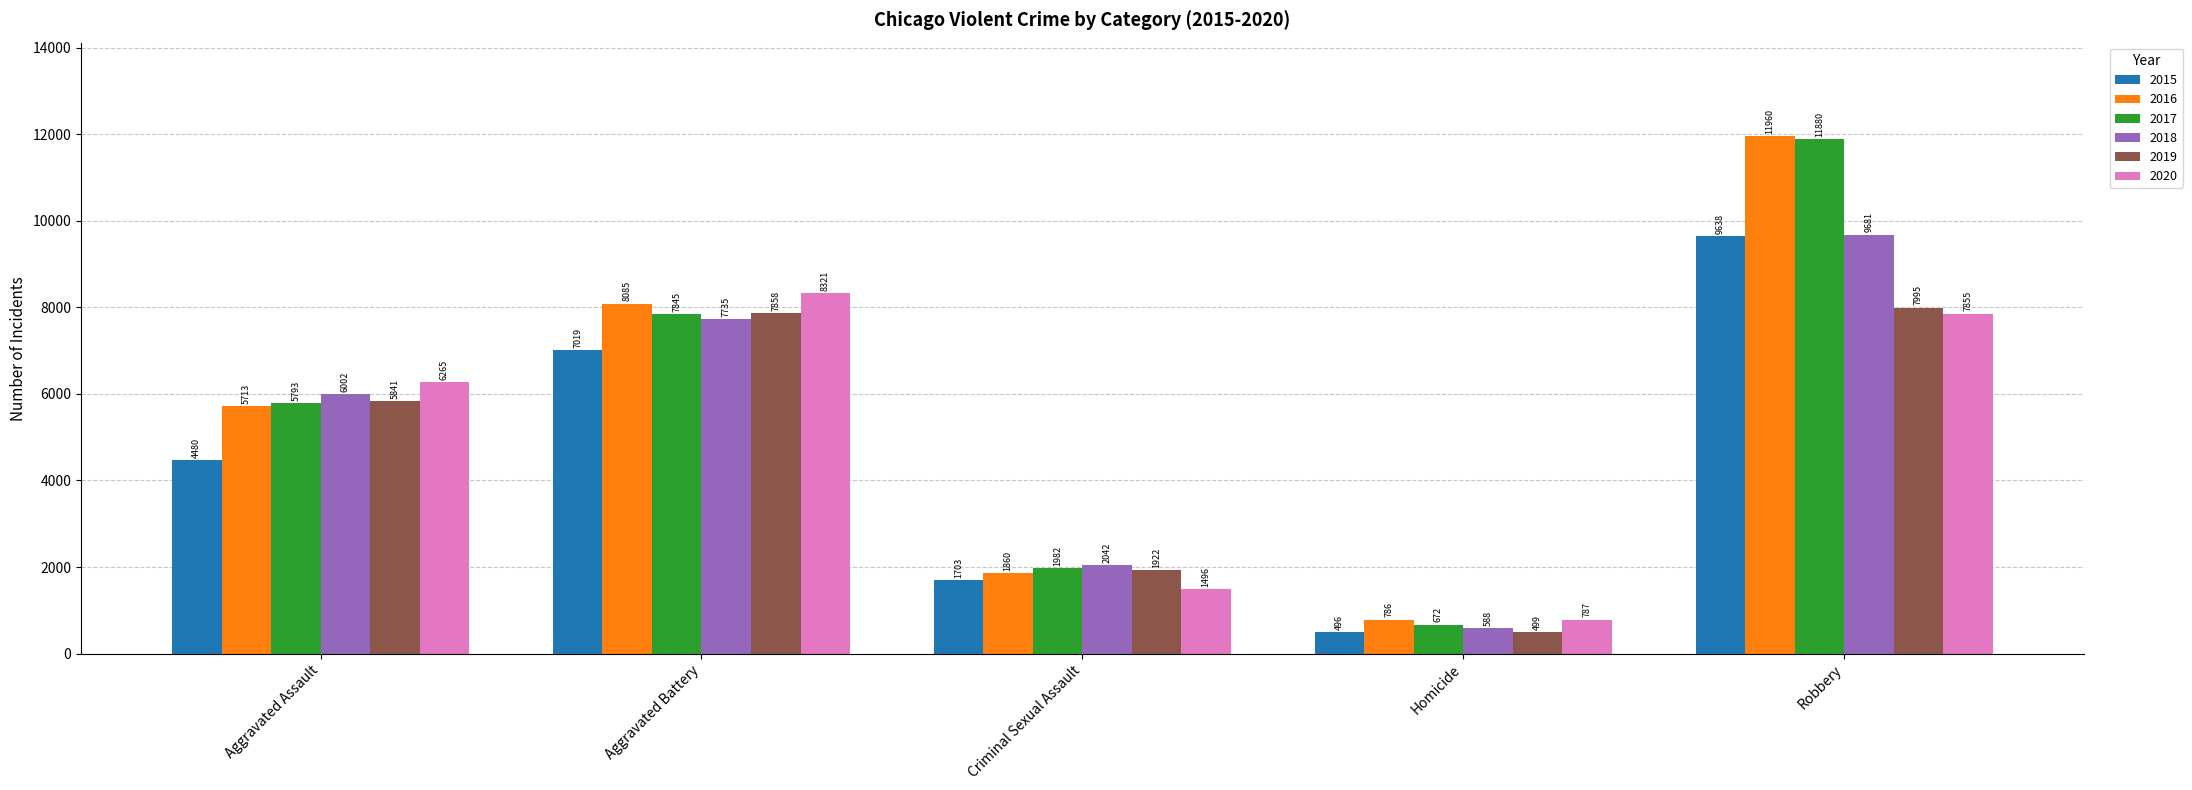

How many data points does each series have?

5